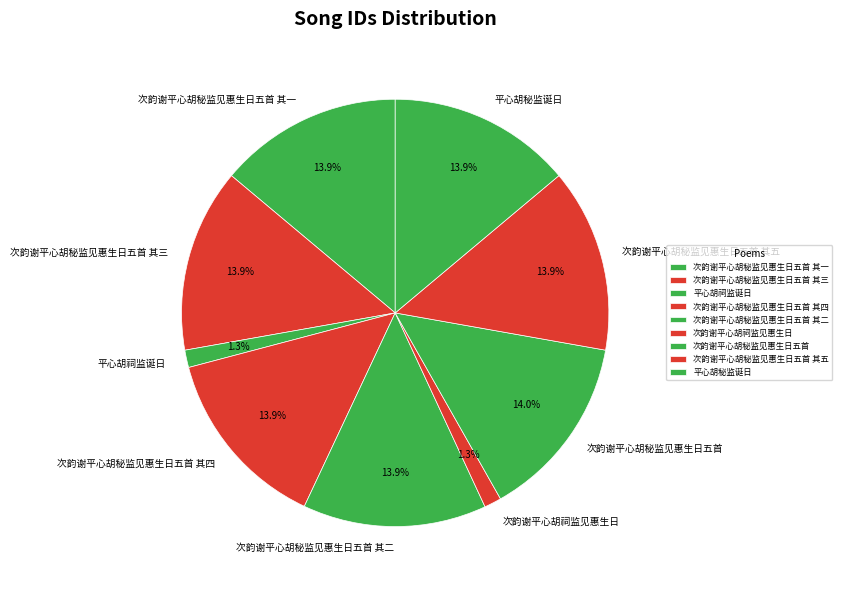

Do 次韵谢平心胡秘监见惠生日五首 其一 and 平心胡秘监诞日 together represent more than half of the pie?

No